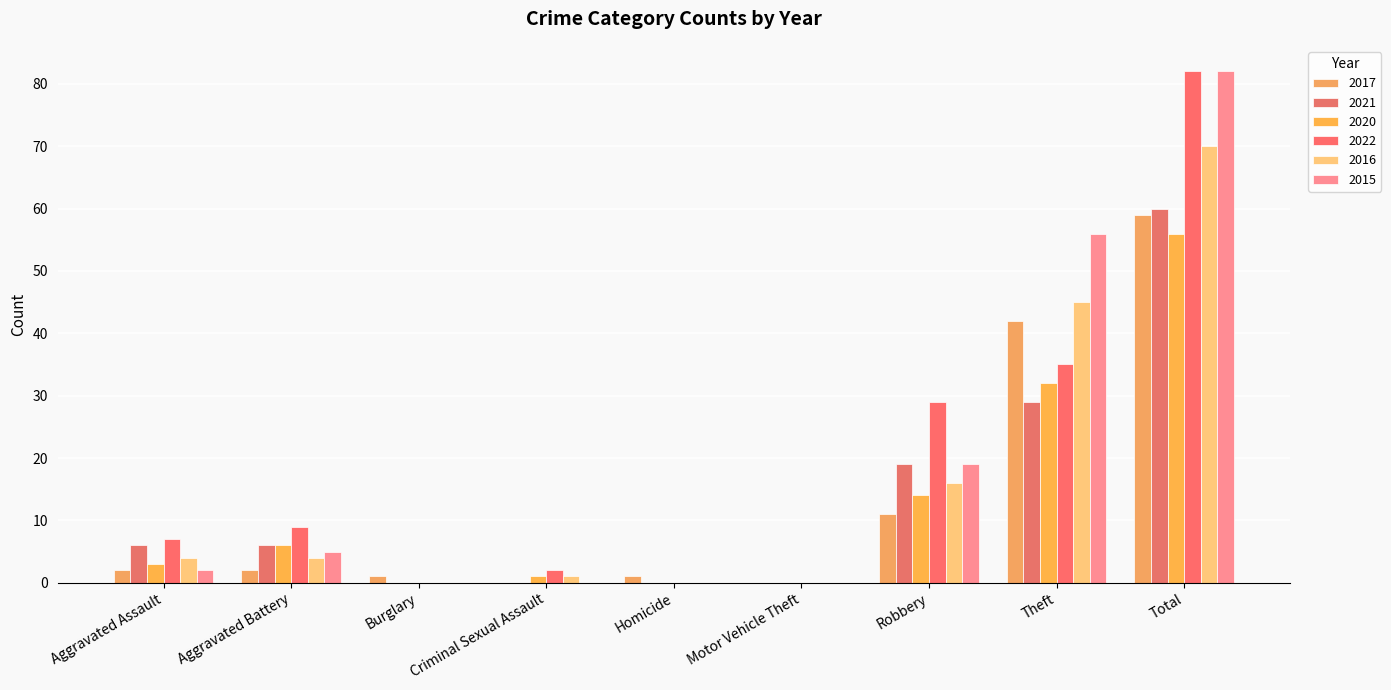

Reading left to right, list all the values displayed in this chart.

2017: Aggravated Assault=2	Aggravated Battery=2	Burglary=1	Criminal Sexual Assault=0	Homicide=1	Motor Vehicle Theft=0	Robbery=11	Theft=42	Total=59
2021: Aggravated Assault=6	Aggravated Battery=6	Burglary=0	Criminal Sexual Assault=0	Homicide=0	Motor Vehicle Theft=0	Robbery=19	Theft=29	Total=60
2020: Aggravated Assault=3	Aggravated Battery=6	Burglary=0	Criminal Sexual Assault=1	Homicide=0	Motor Vehicle Theft=0	Robbery=14	Theft=32	Total=56
2022: Aggravated Assault=7	Aggravated Battery=9	Burglary=0	Criminal Sexual Assault=2	Homicide=0	Motor Vehicle Theft=0	Robbery=29	Theft=35	Total=82
2016: Aggravated Assault=4	Aggravated Battery=4	Burglary=0	Criminal Sexual Assault=1	Homicide=0	Motor Vehicle Theft=0	Robbery=16	Theft=45	Total=70
2015: Aggravated Assault=2	Aggravated Battery=5	Burglary=0	Criminal Sexual Assault=0	Homicide=0	Motor Vehicle Theft=0	Robbery=19	Theft=56	Total=82